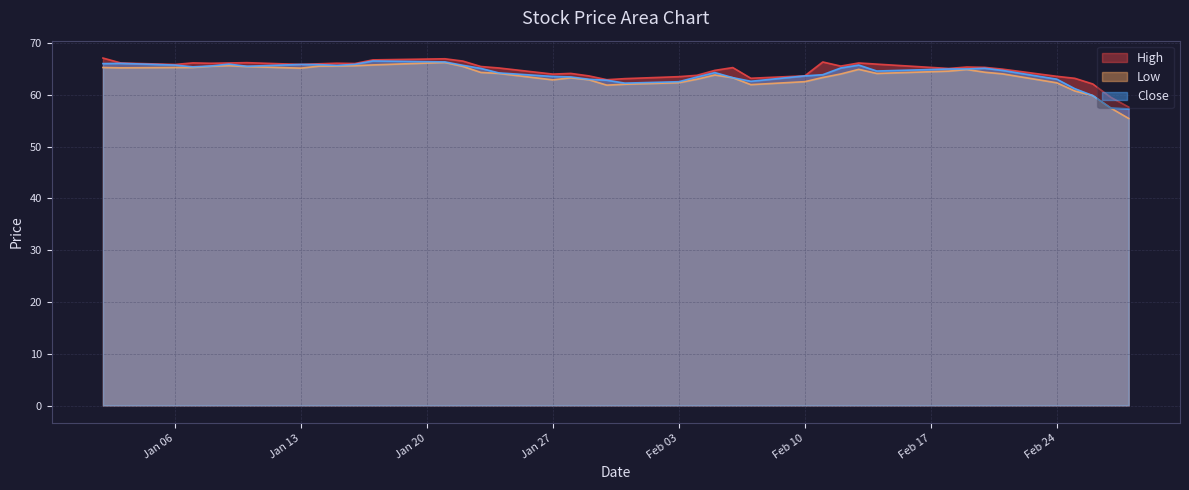

How many values in the High series are below 65?

16